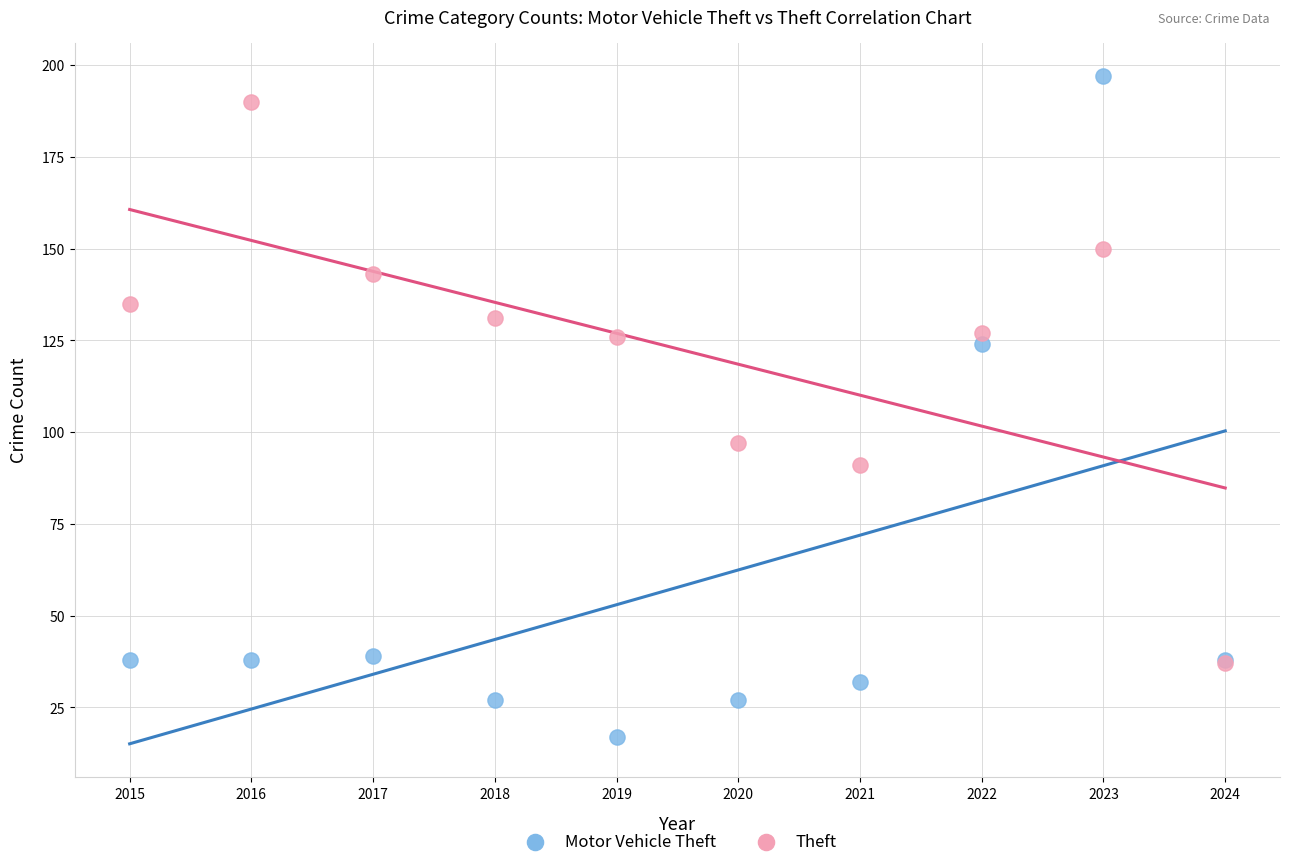

Which series contains the lowest Y value?

Motor Vehicle Theft